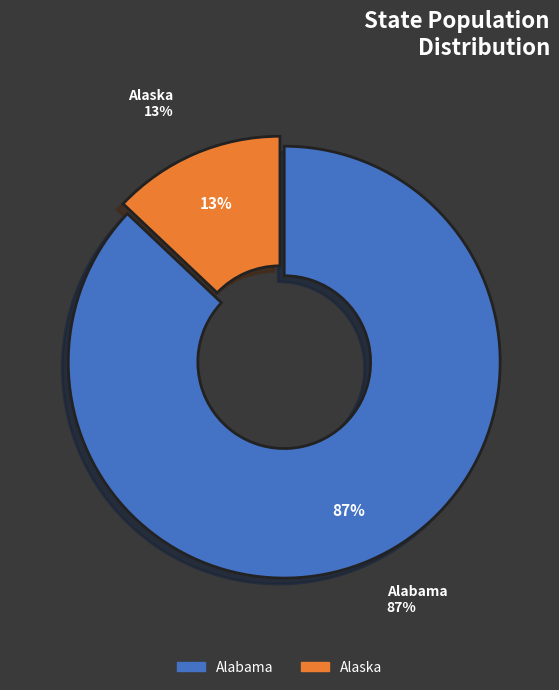

Rank the categories by value from lowest to highest.

Alaska, Alabama